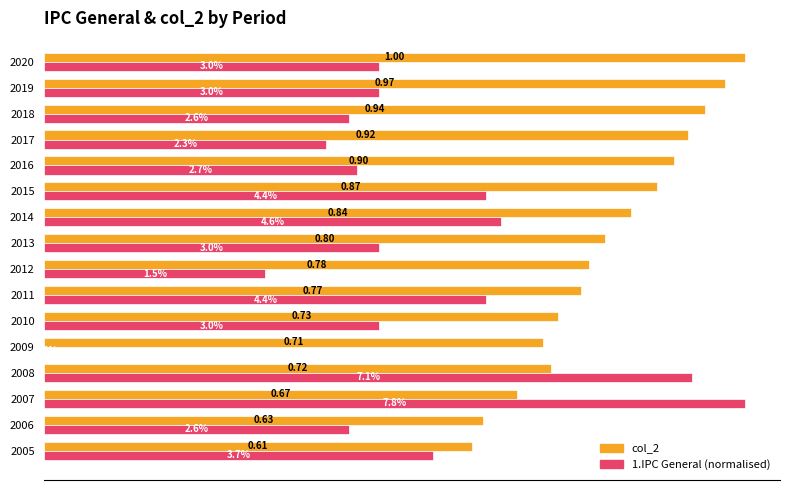

Which series changed the most between 2006 and 2013?

col_2